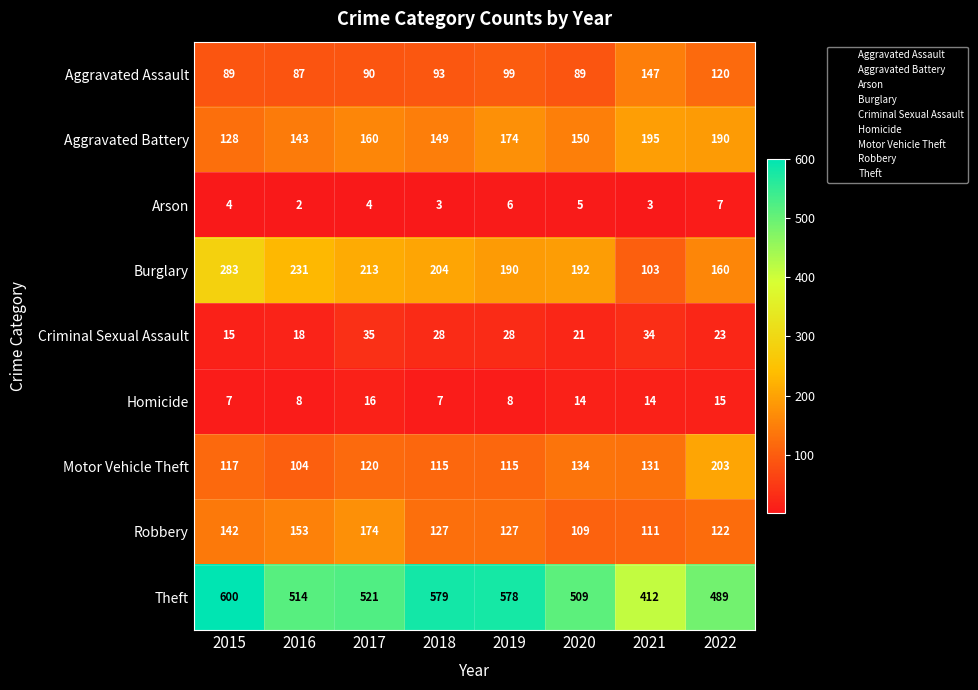

The value of Homicide at 2016 is 13. True or false?

False